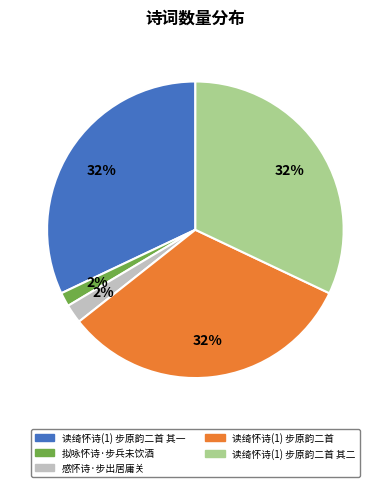

Does 感怀诗·步出居庸关 represent more than half of the total?

No